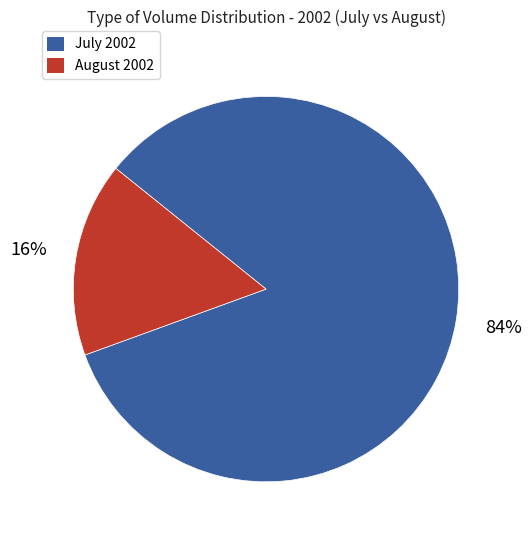

Is there a majority slice in this chart?

Yes